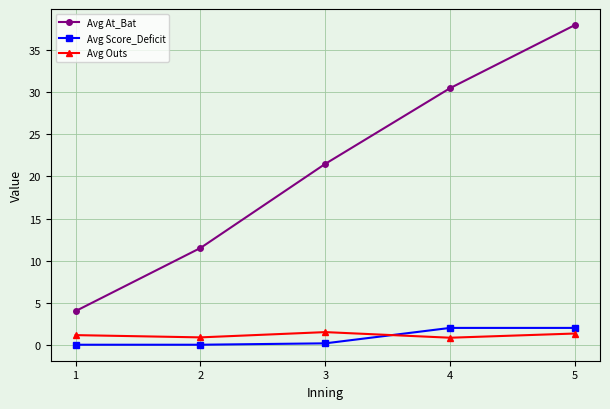

How many intersections are there between Avg Outs and Avg Score_Deficit?

1